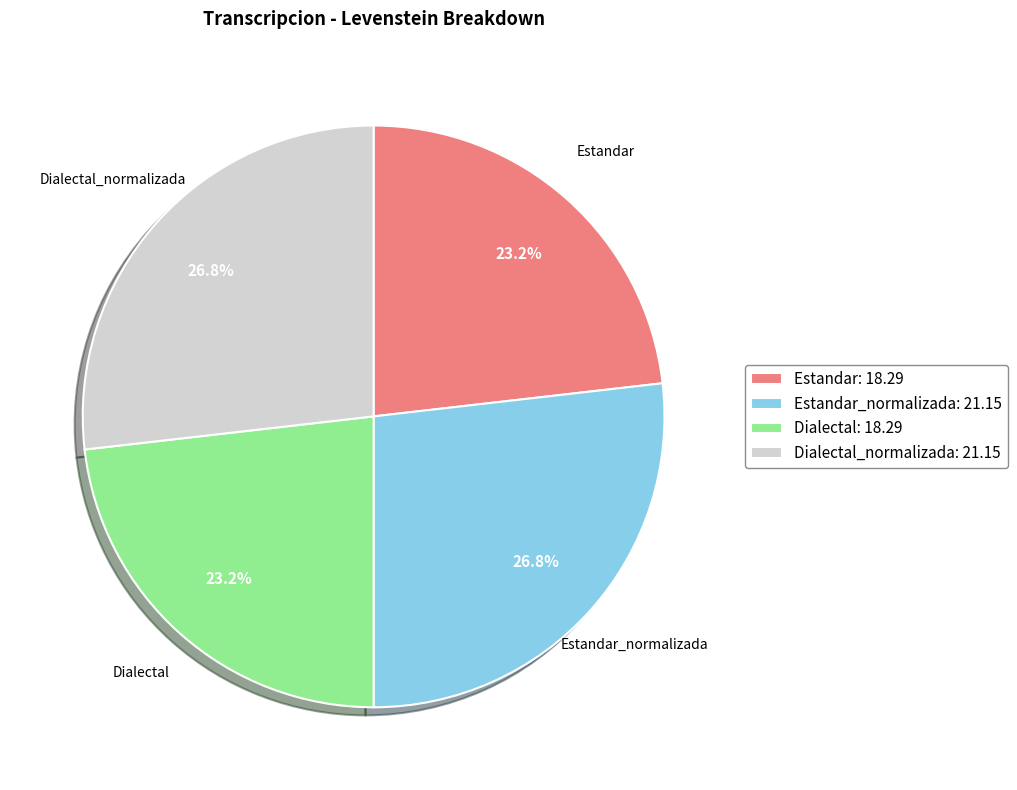

Count the number of slices in the pie.

4